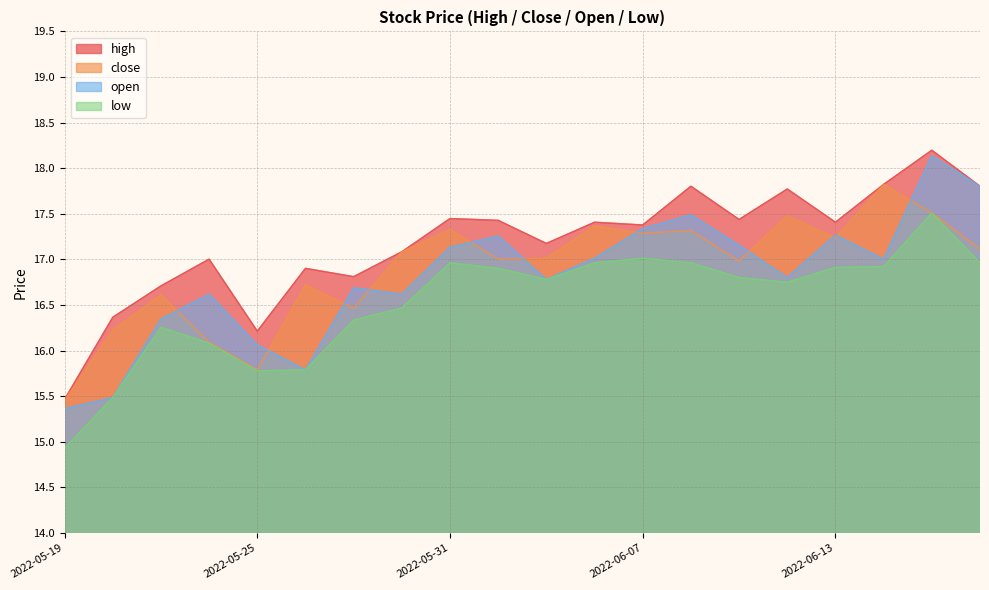

At which category does high reach its first local valley?

2022-05-25